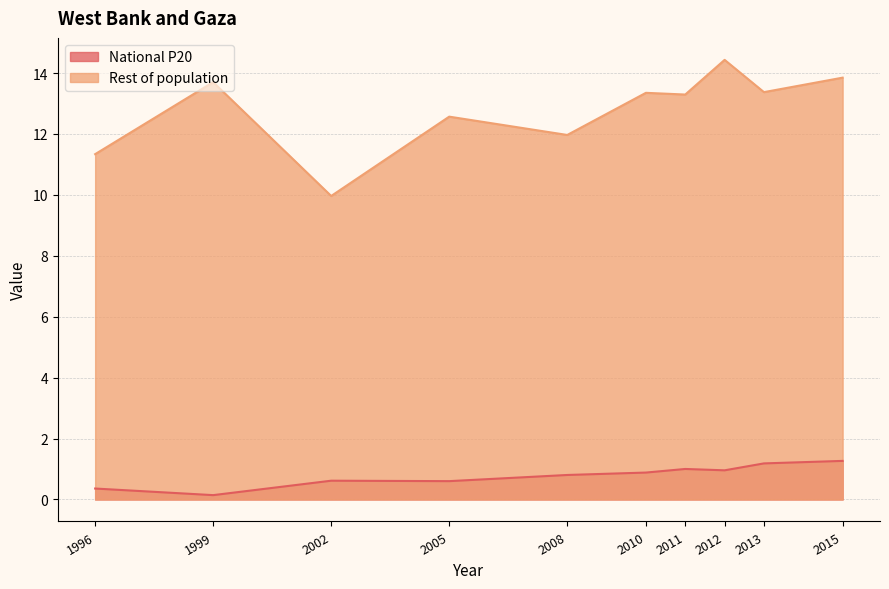

True or false: National P20 and Rest of population intersect in this chart.

False